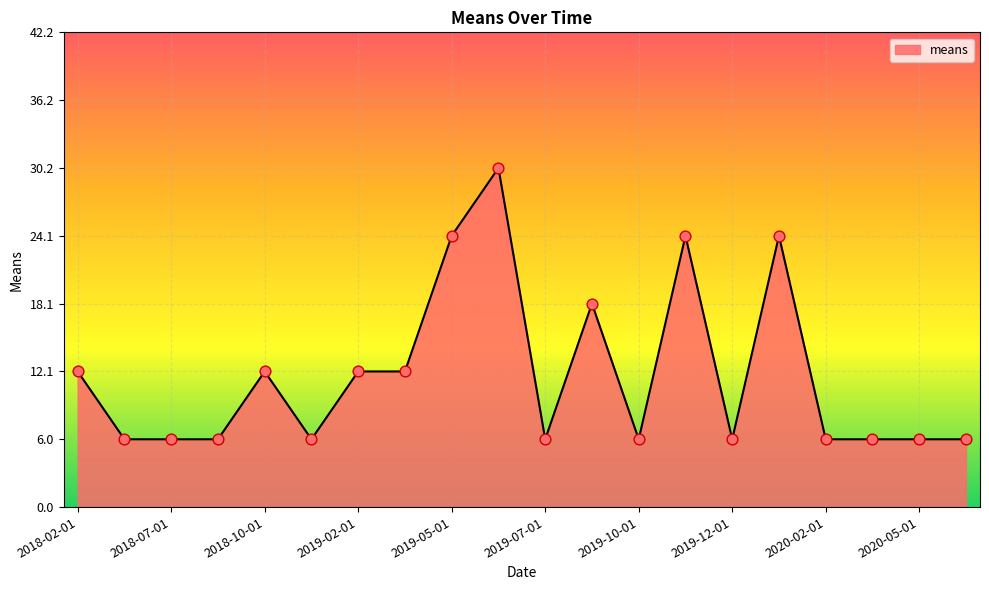

What is the smallest value displayed?

6.0